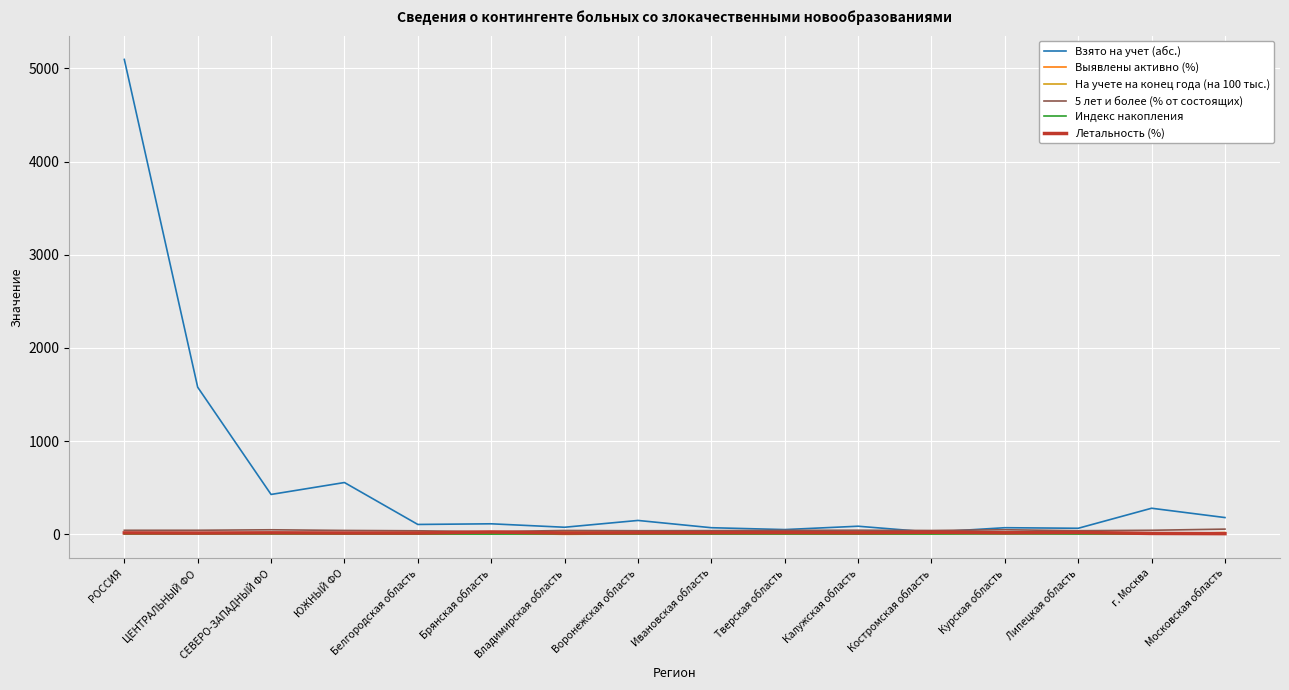

What is the greatest value displayed?

5097.0